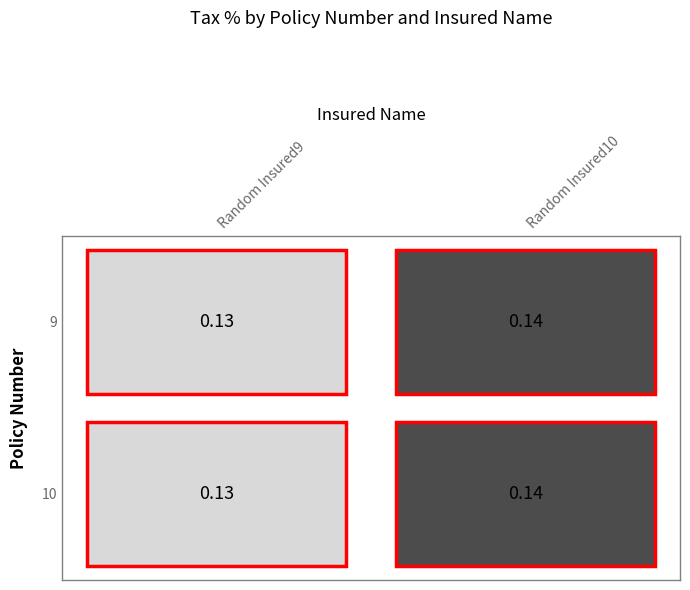

What is the greatest value displayed?

0.1